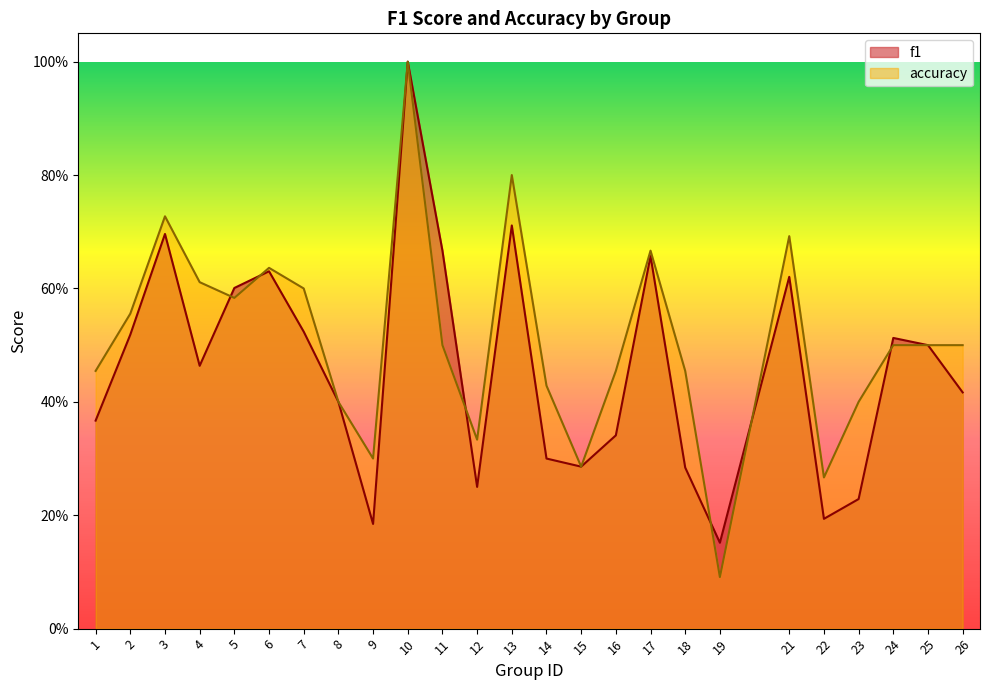

At which label does accuracy reach its minimum?

19